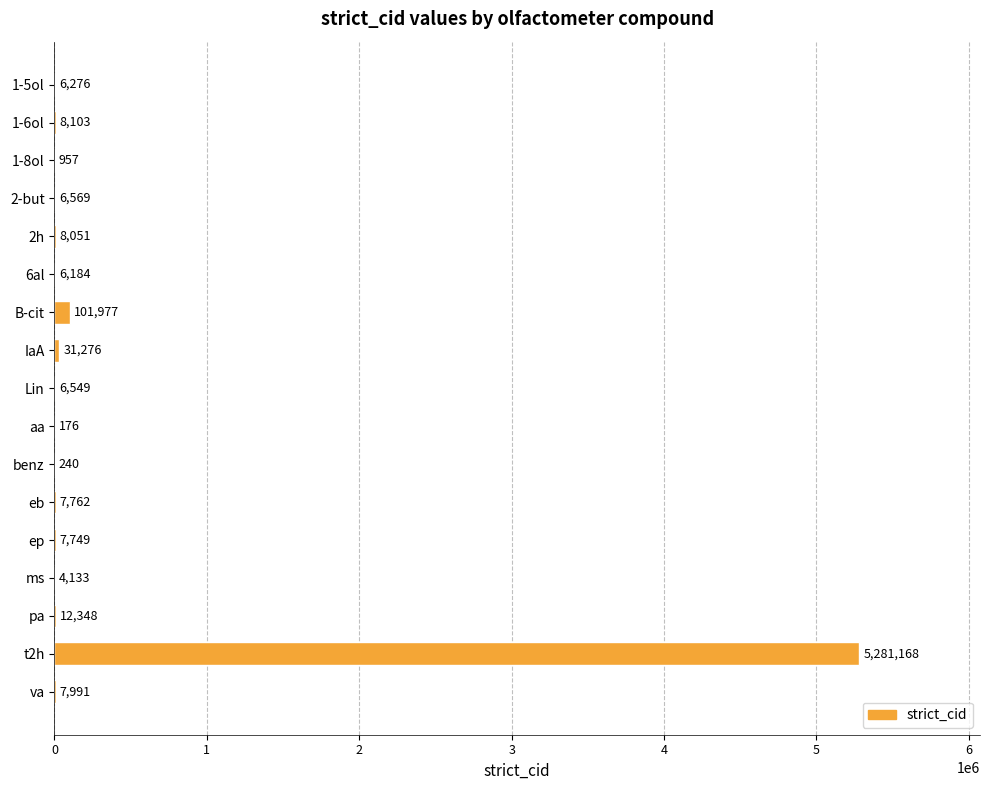

What is the sum of the values at t2h and B-cit?

5383145